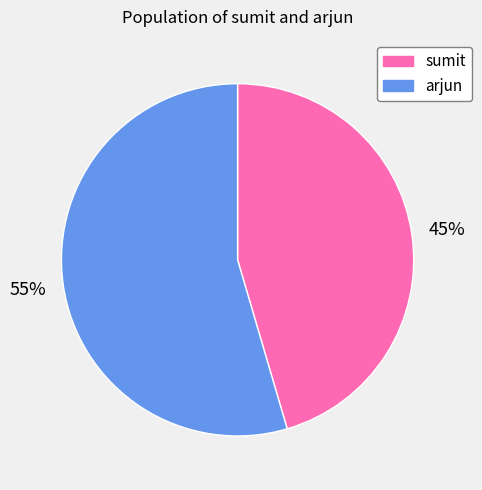

To the nearest percent, what portion does arjun represent?

55%